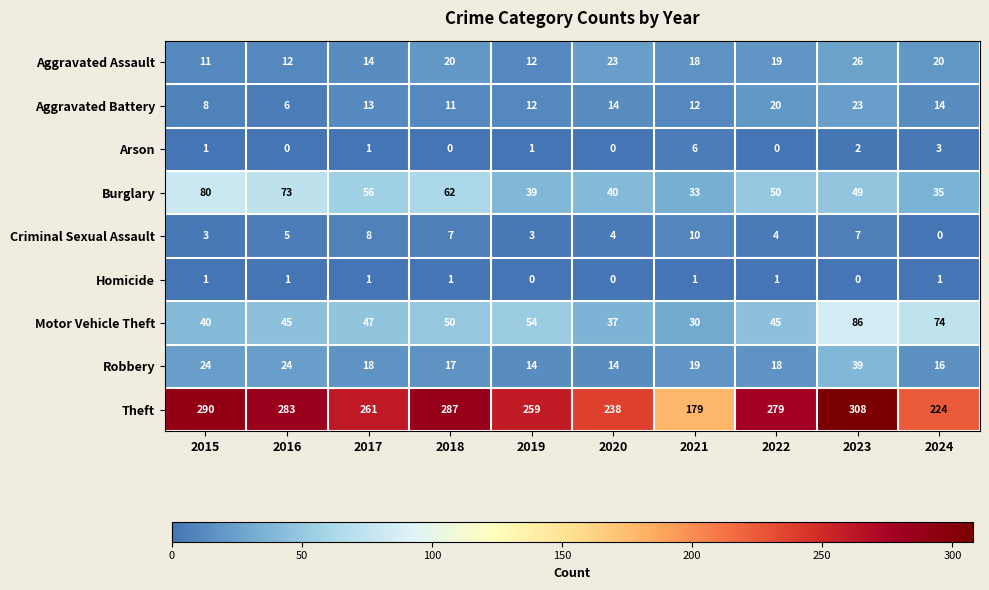

Which series has the largest total across all categories?

Theft